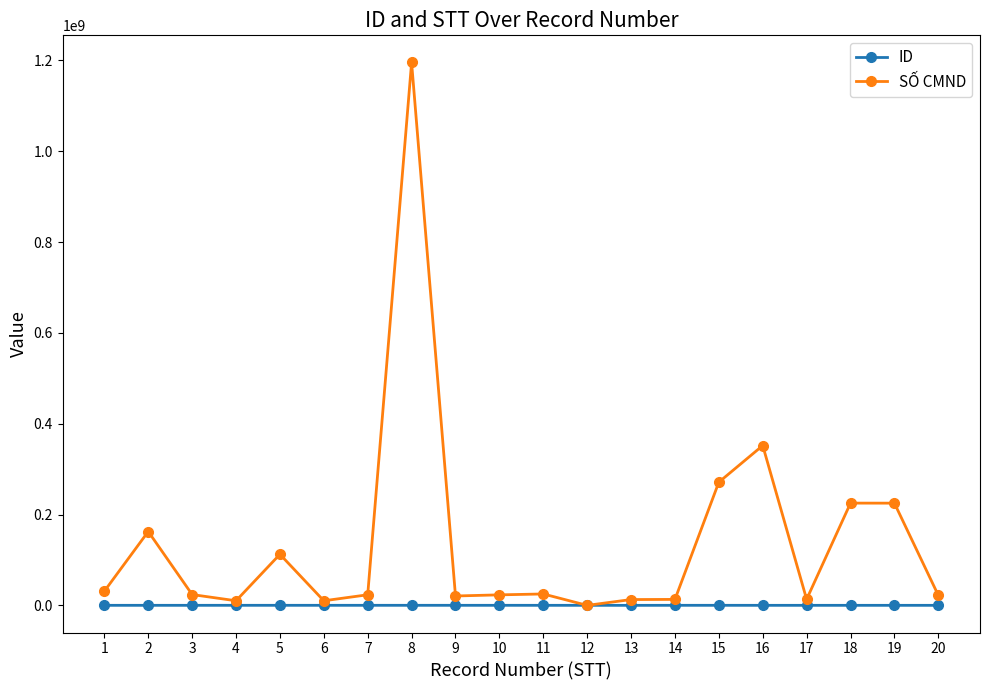

Is it true that ID equals 110251 at 2?

True